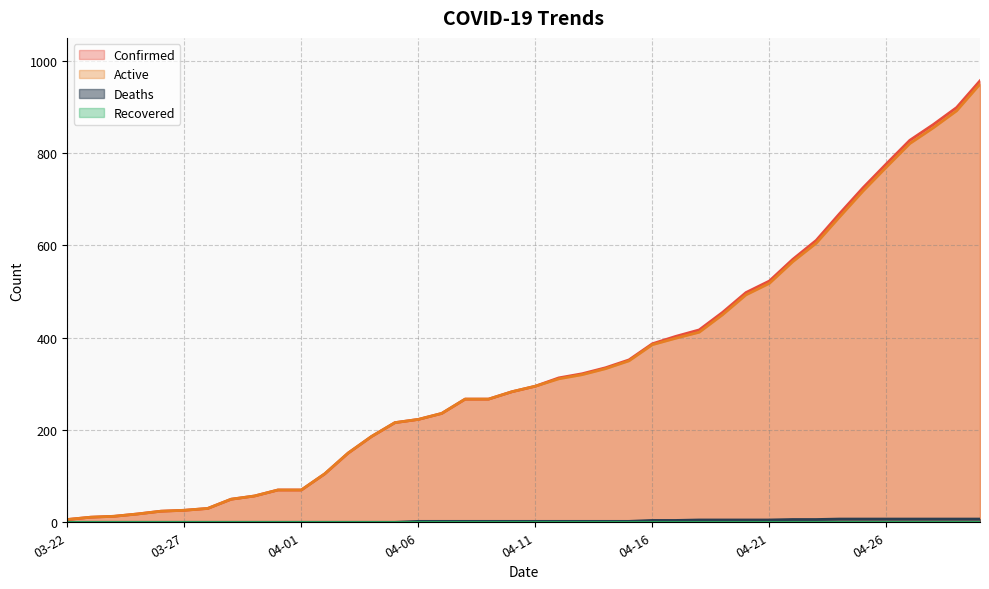

What position from the right is 04-26?

5